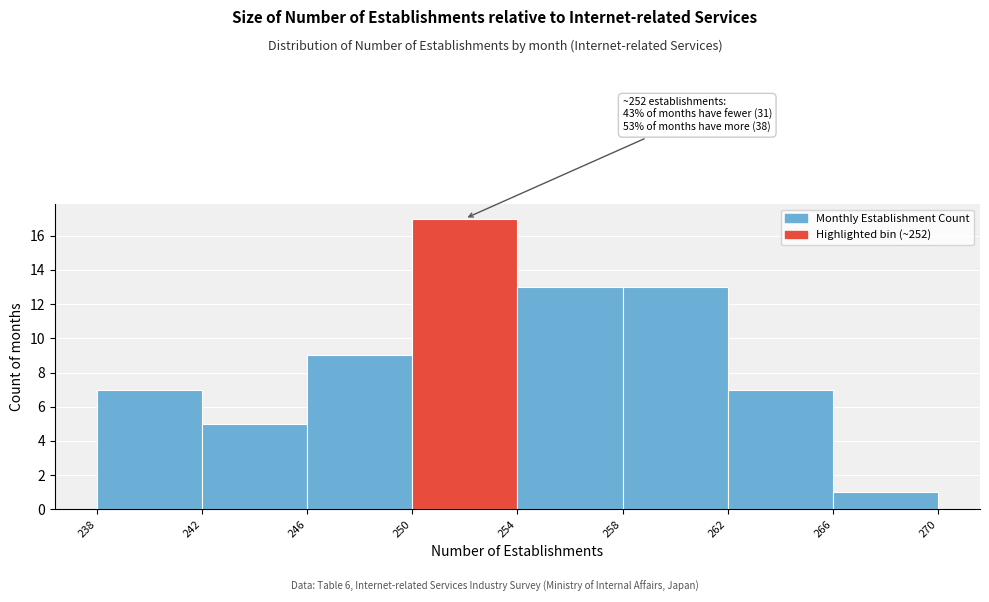

Which range on the x-axis has the tallest bar?

250 to 254